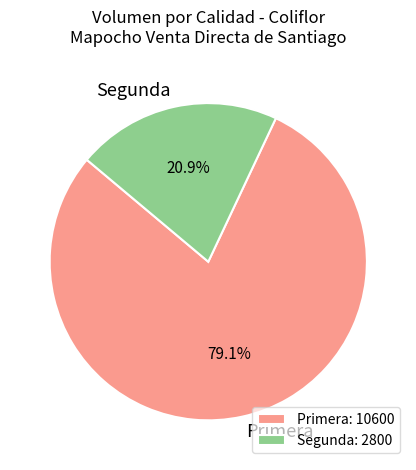

How many slices are in this pie chart?

2